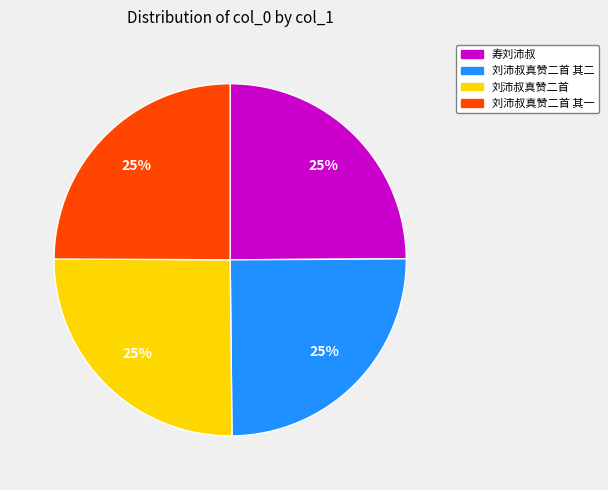

What is the ratio of the value at 刘沛叔真赞二首 其一 to the value at 刘沛叔真赞二首?

1.0